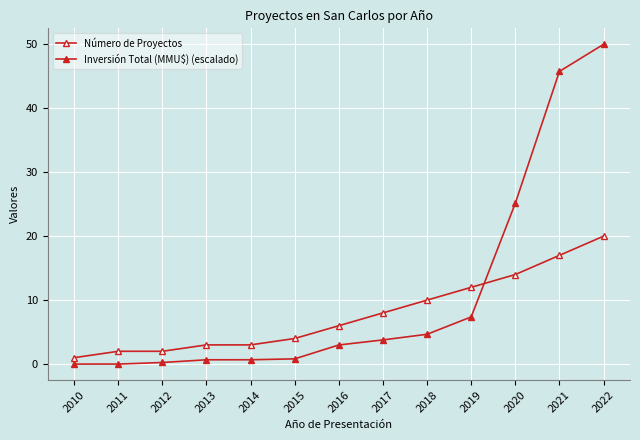

Is this an area chart (filled region under the line)?

No